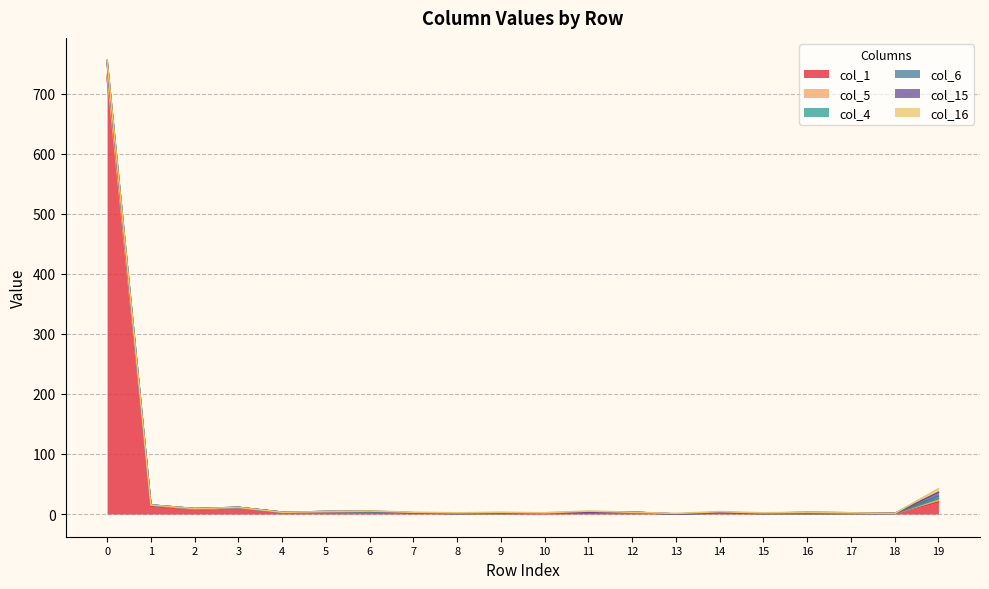

List the labels in order of col_1 value, smallest first.

13, 8, 9, 10, 15, 16, 17, 18, 7, 11, 14, 4, 6, 12, 5, 2, 3, 1, 19, 0